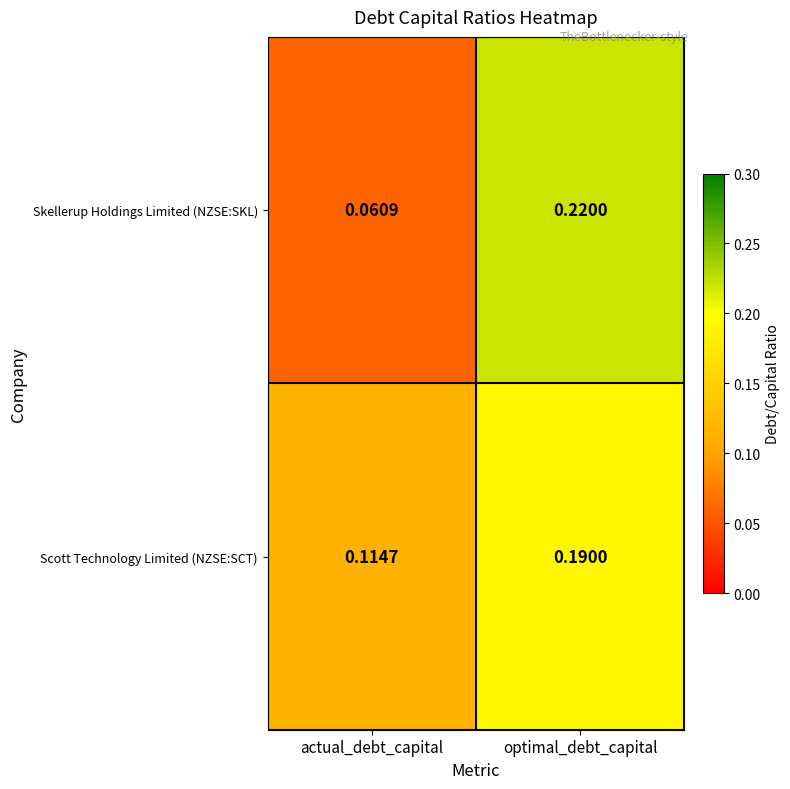

Which series has the widest spread of values?

Skellerup Holdings Limited (NZSE:SKL)